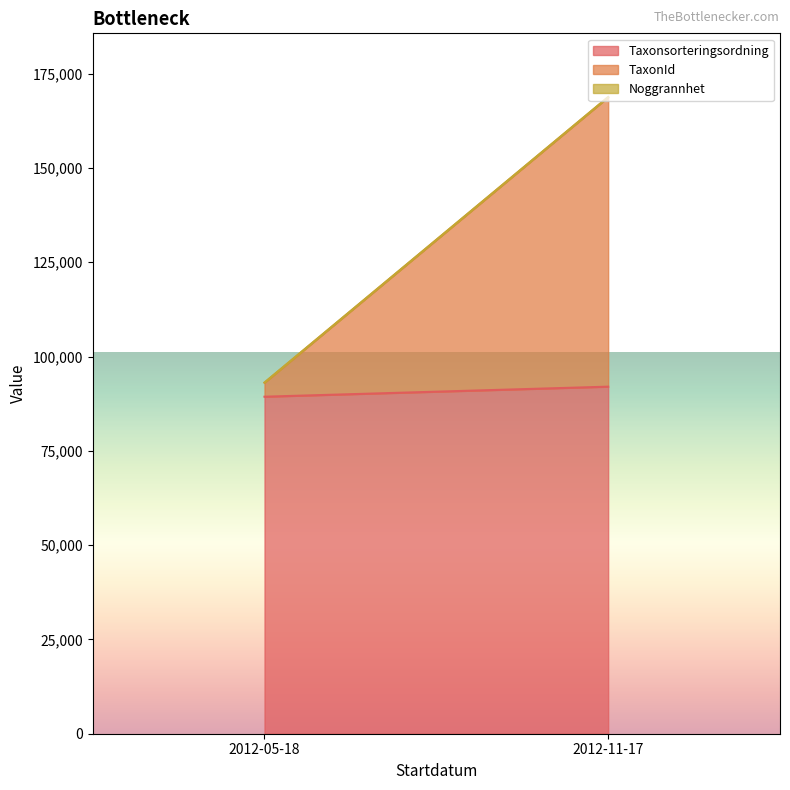

How many lines are shown in the chart?

3